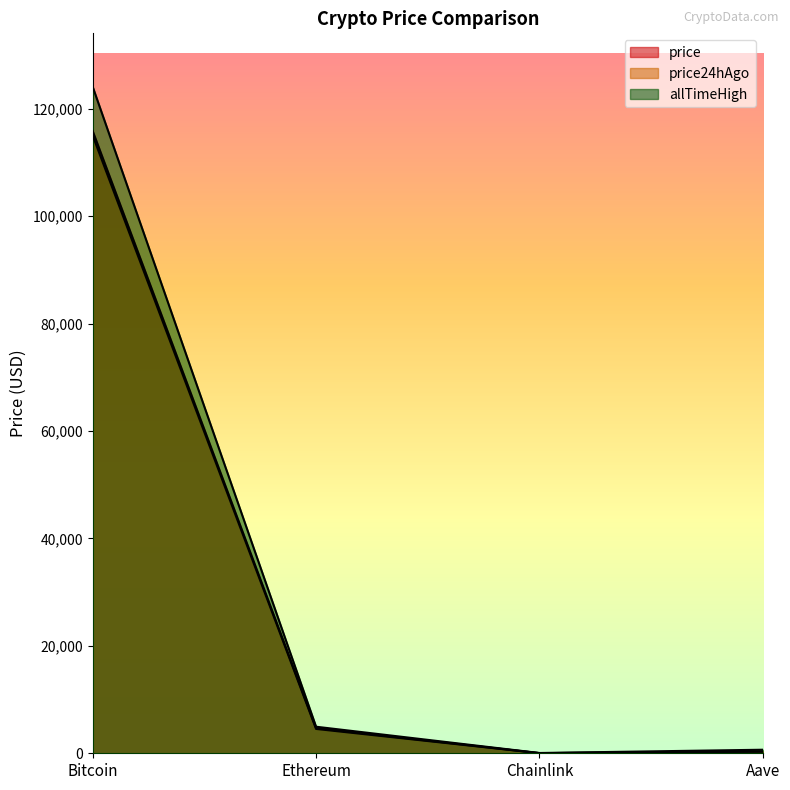

How many lines are shown in the chart?

3